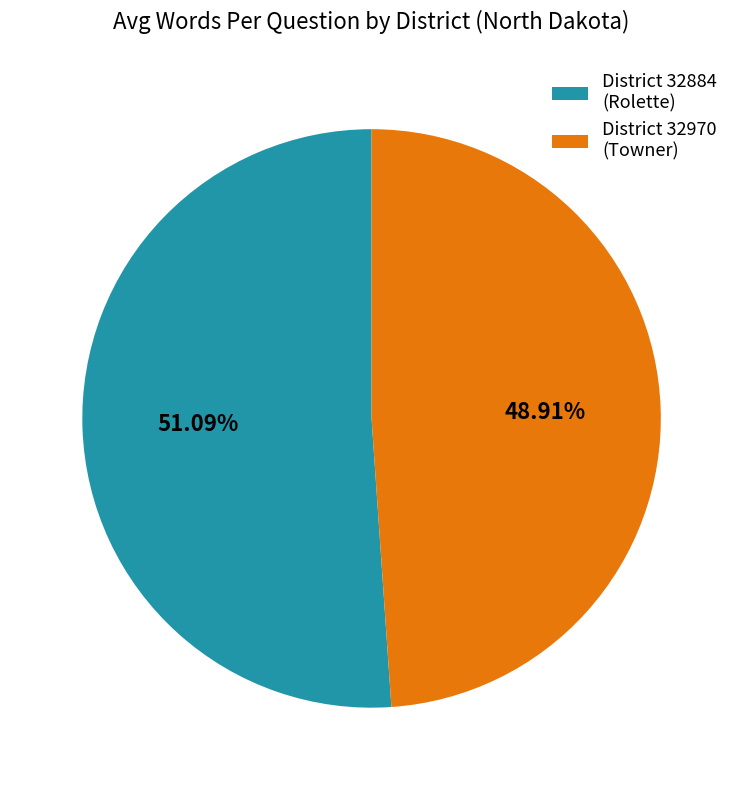

How many segments does this pie chart have?

2